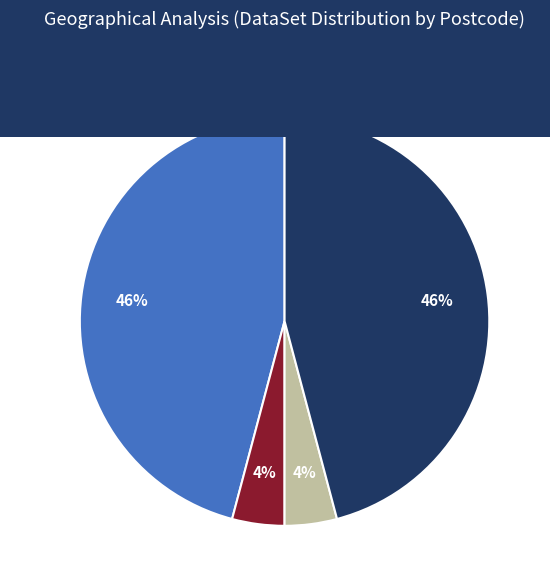

To the nearest percent, what is the combined percentage of New BillingAddress and Account?

92%